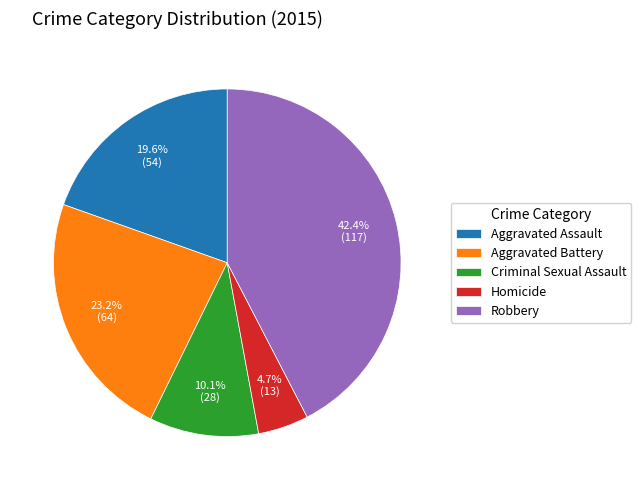

Does any single category account for the majority?

No